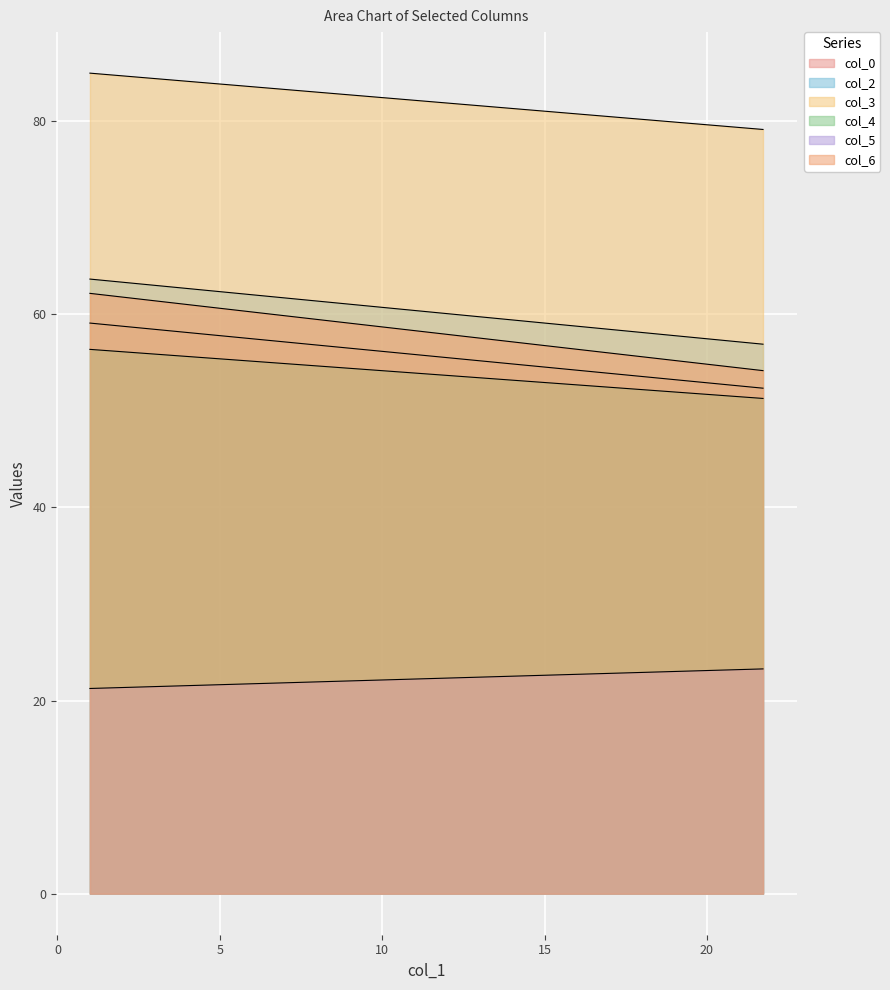

At which category is the sum across all series the highest?

1